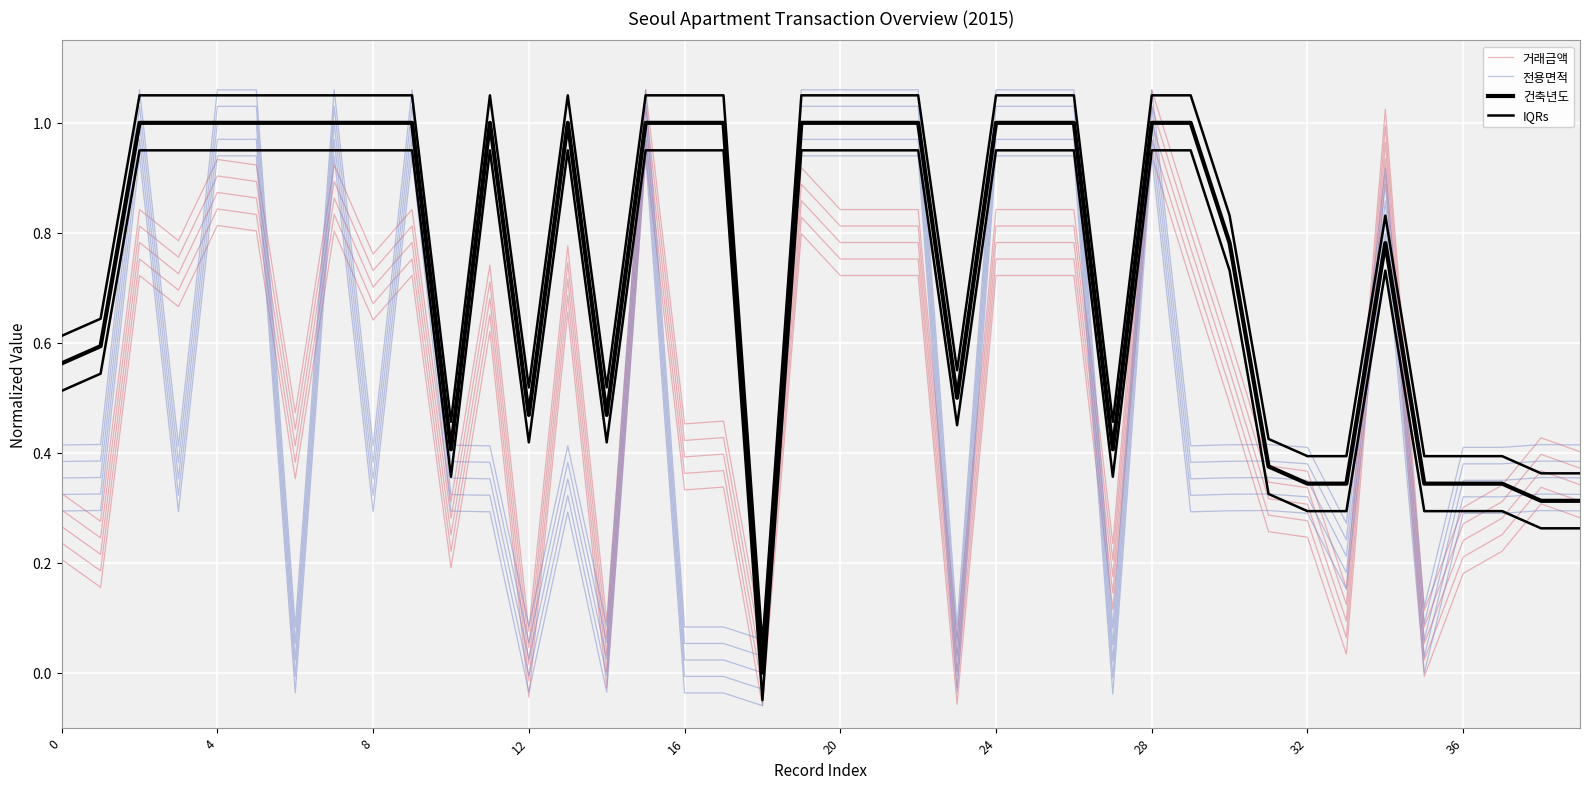

Reading left to right, what are all the values shown in this chart?

거래금액: 0.3	0.2	0.8	0.7	0.9	0.9	0.4	0.9	0.7	0.8	0.3	0.7	0.0	0.7	0.0	1.0	0.4	0.4	0.0	0.9	0.8	0.8	0.8	0.0	0.8	0.8	0.8	0.2	1.0	0.8	0.5	0.3	0.3	0.1	1.0	0.1	0.2	0.3	0.4	0.3
전용면적: 0.4	0.4	1.0	0.4	1.0	1.0	0.0	1.0	0.4	1.0	0.4	0.4	0.0	0.4	0.0	1.0	0.0	0.0	0.0	1.0	1.0	1.0	1.0	0.0	1.0	1.0	1.0	0.0	1.0	0.4	0.4	0.4	0.3	0.2	0.9	0.1	0.3	0.3	0.4	0.4
건축년도: 0.6	0.6	1.0	1.0	1.0	1.0	1.0	1.0	1.0	1.0	0.4	1.0	0.5	1.0	0.5	1.0	1.0	1.0	0.0	1.0	1.0	1.0	1.0	0.5	1.0	1.0	1.0	0.4	1.0	1.0	0.8	0.4	0.3	0.3	0.8	0.3	0.3	0.3	0.3	0.3
IQRs: 0.6	0.6	1.1	1.1	1.1	1.1	1.1	1.1	1.1	1.1	0.5	1.1	0.5	1.1	0.5	1.1	1.1	1.1	0.1	1.1	1.1	1.1	1.1	0.6	1.1	1.1	1.1	0.5	1.1	1.1	0.8	0.4	0.4	0.4	0.8	0.4	0.4	0.4	0.4	0.4